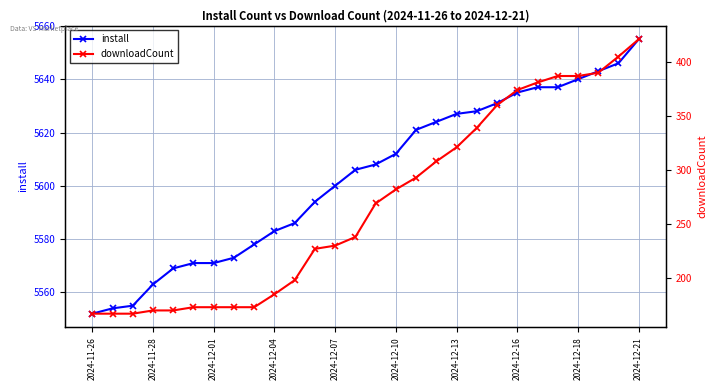

List the series in order of their overall mean, lowest first.

downloadCount, install